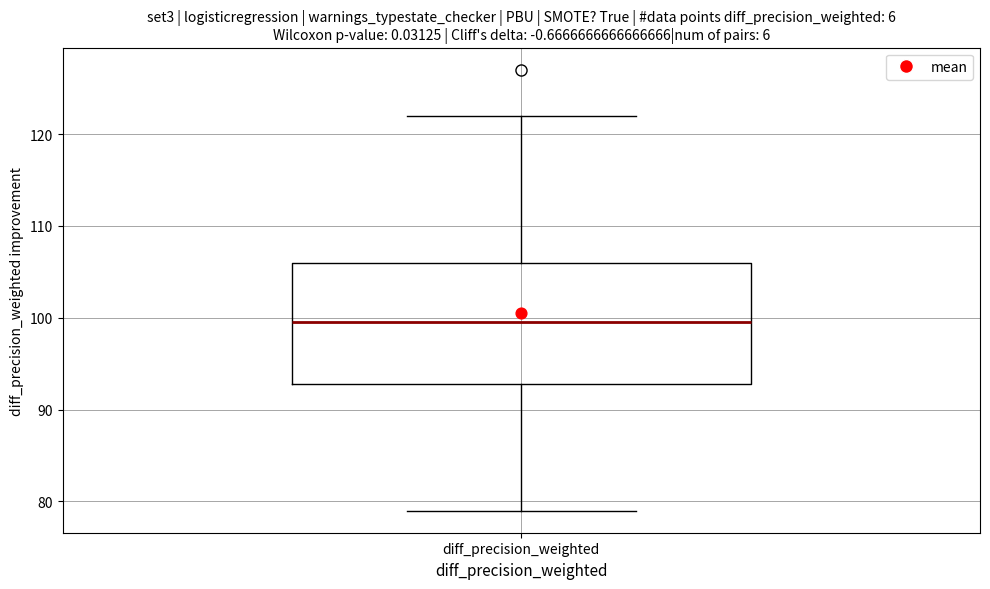

Where does the upper whisker of the box for diff_precision_weighted end on the y-axis? The values are not printed on the chart, so give them approximately, as read against the axis.

122